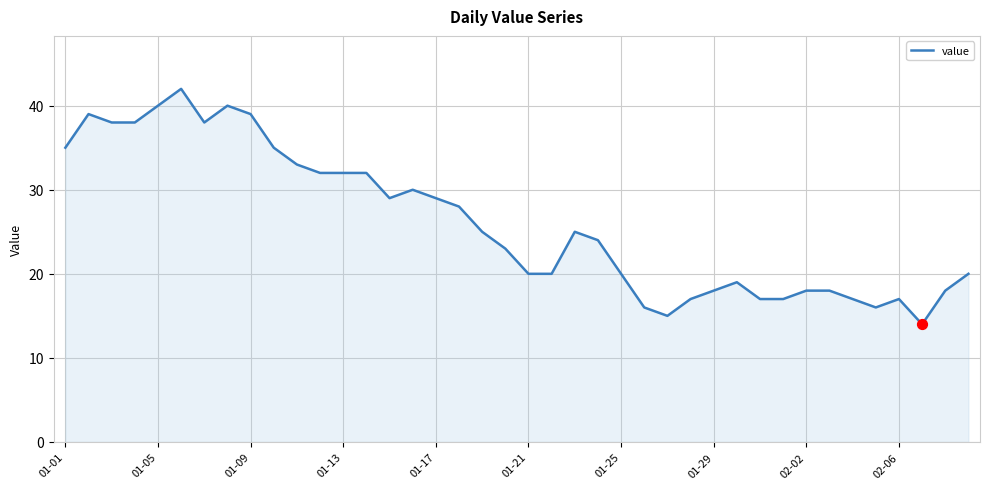

What is the maximum value shown in the chart?

42